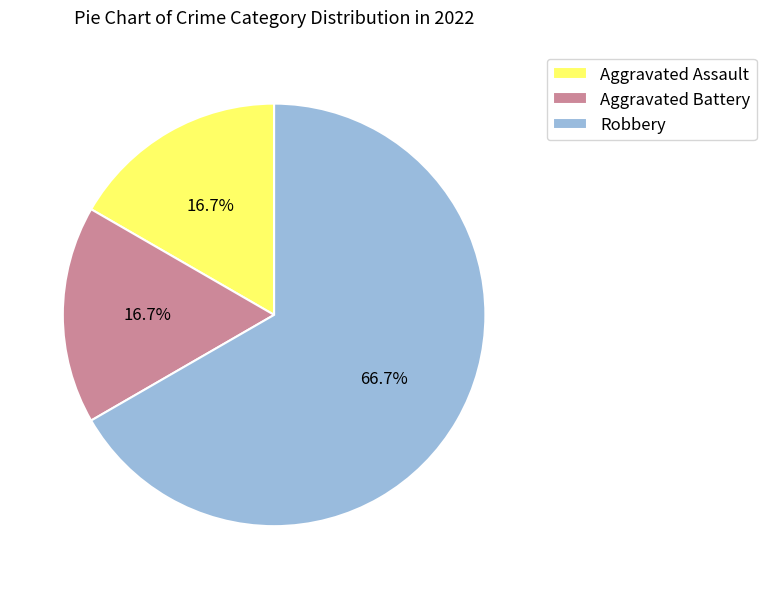

Count the number of slices in the pie.

3